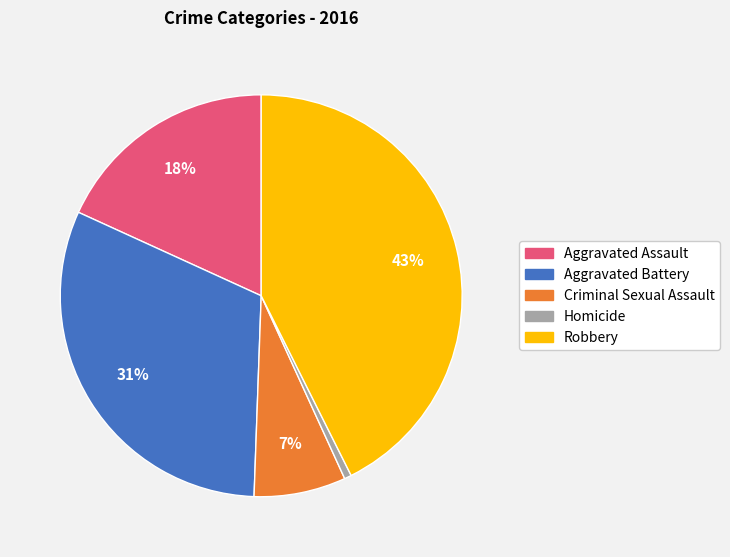

Count the number of slices in the pie.

5